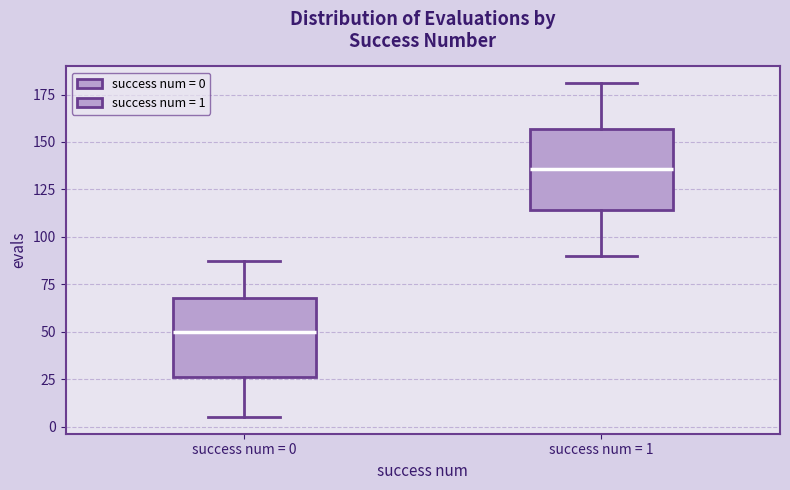

Where is the upper edge of the box for success num = 0 on the y-axis? The values are not printed on the chart, so give them approximately, as read against the axis.

70